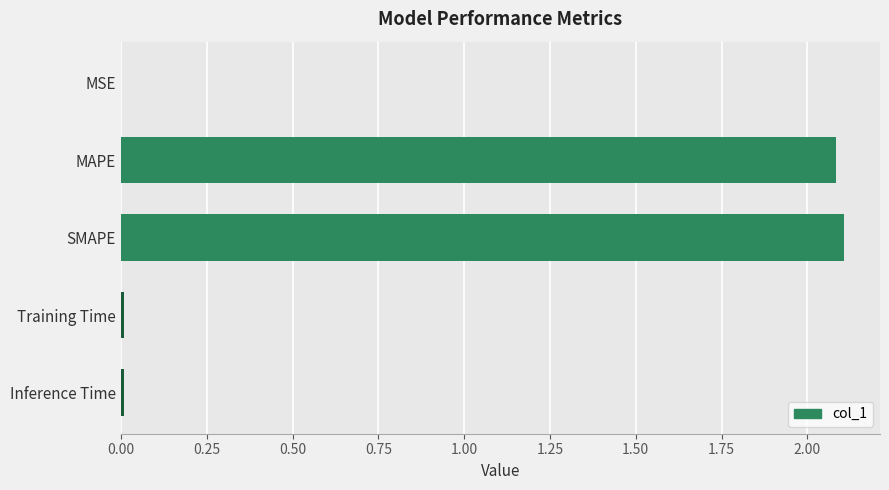

Is it true that the value at Training Time is 0.0?

True